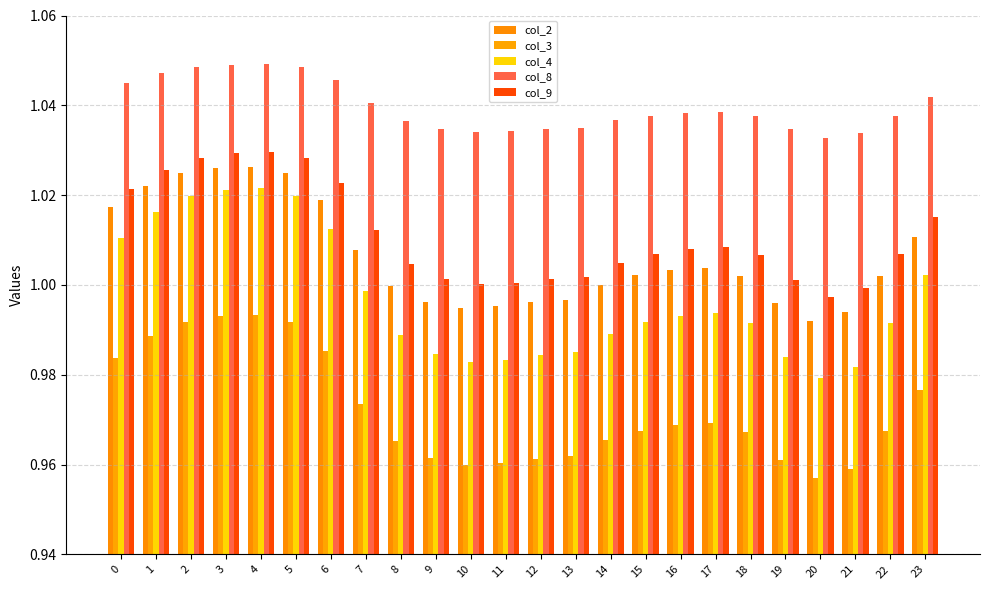

How many categories are shown in the chart?

24